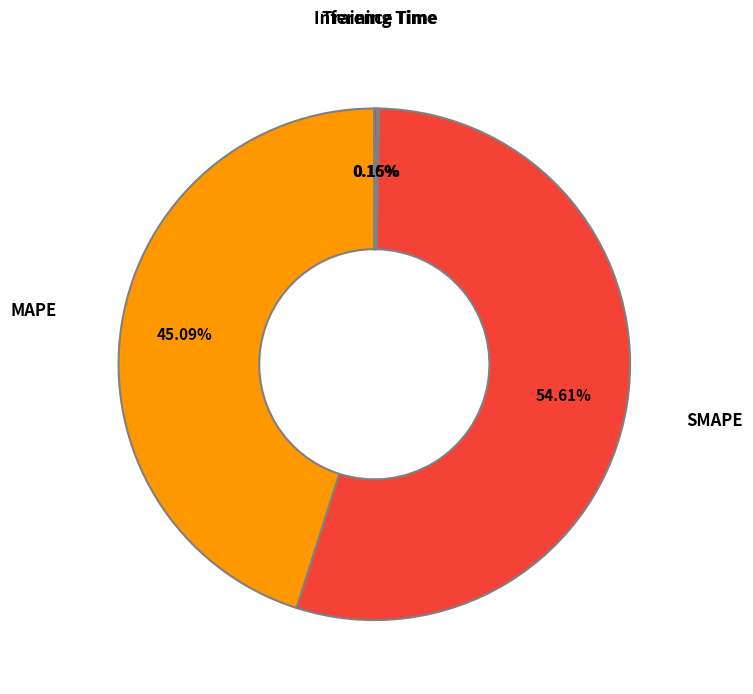

Does any single category account for the majority?

Yes